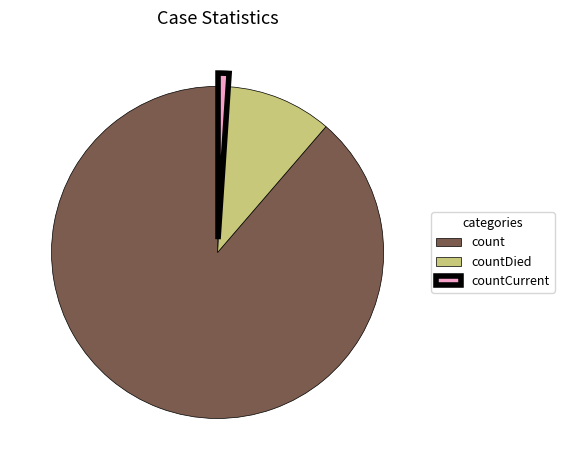

Do count and countCurrent together represent more than half of the pie?

Yes